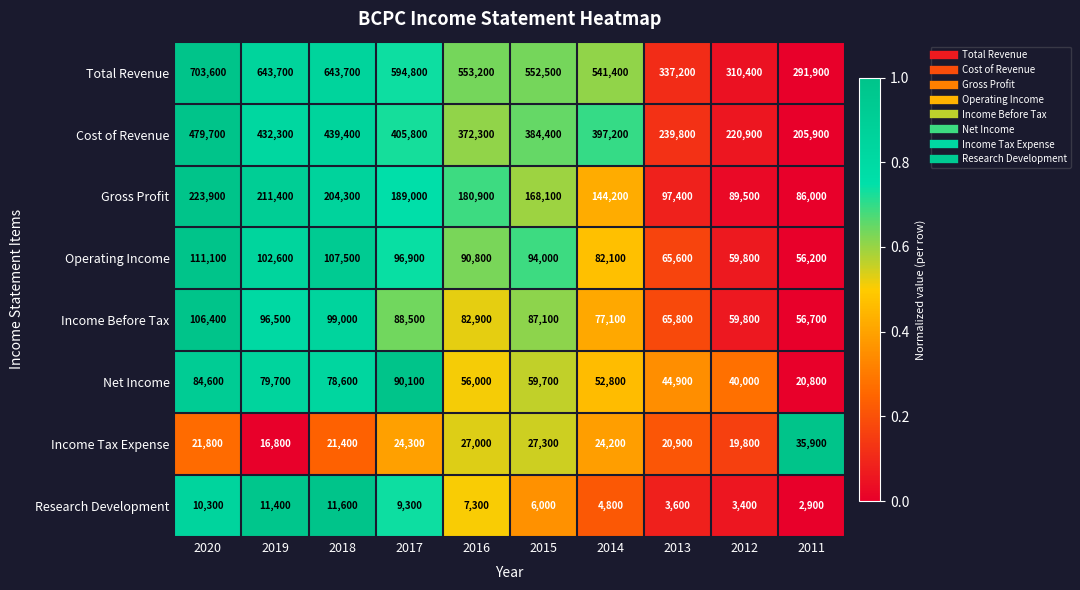

Which series changed the most between 2020 and 2015?

Total Revenue